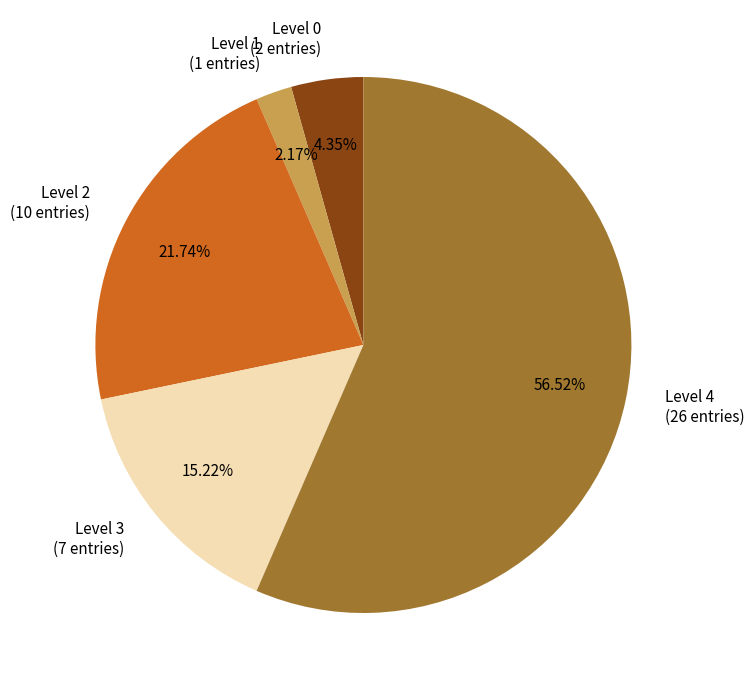

What is the ratio of the value at Level 4 (26 entries) to the value at Level 2 (10 entries)?

2.6